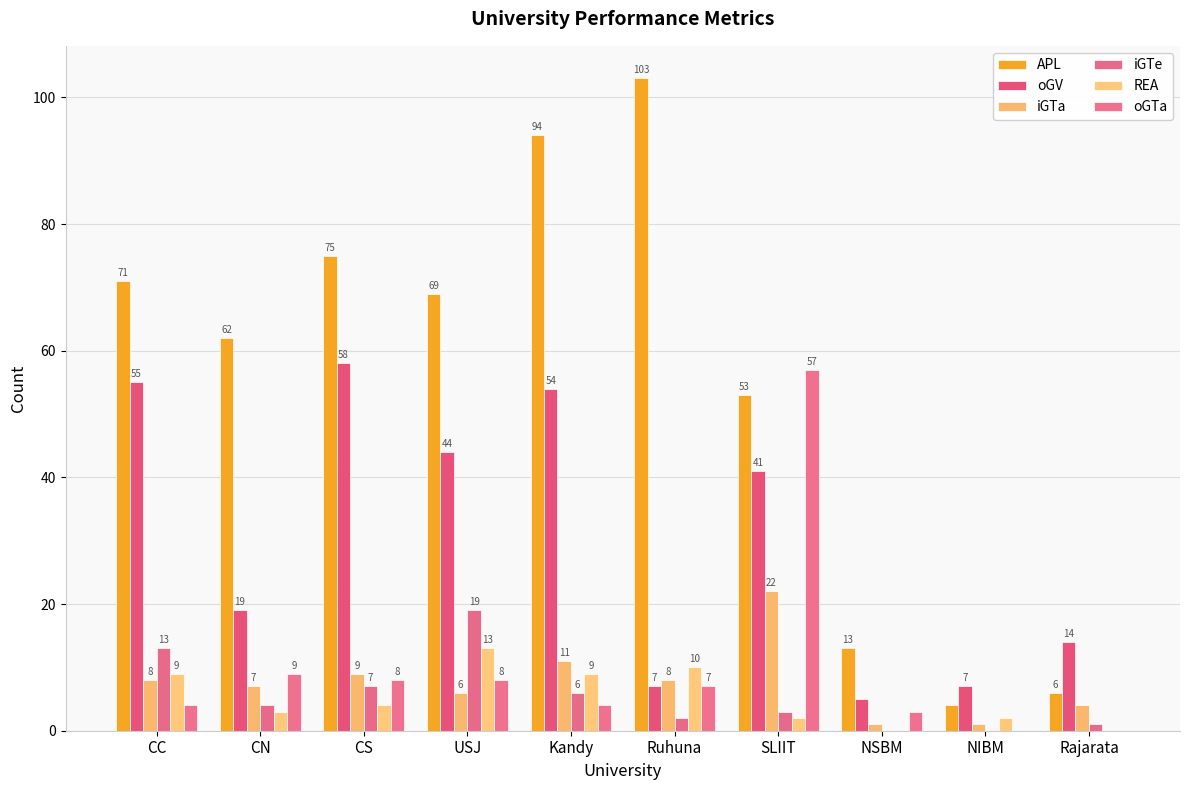

The value of oGV at CN is 31. True or false?

False